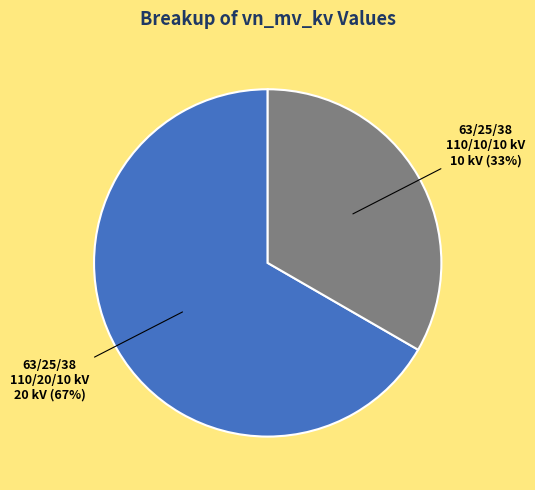

How many segments does this pie chart have?

2